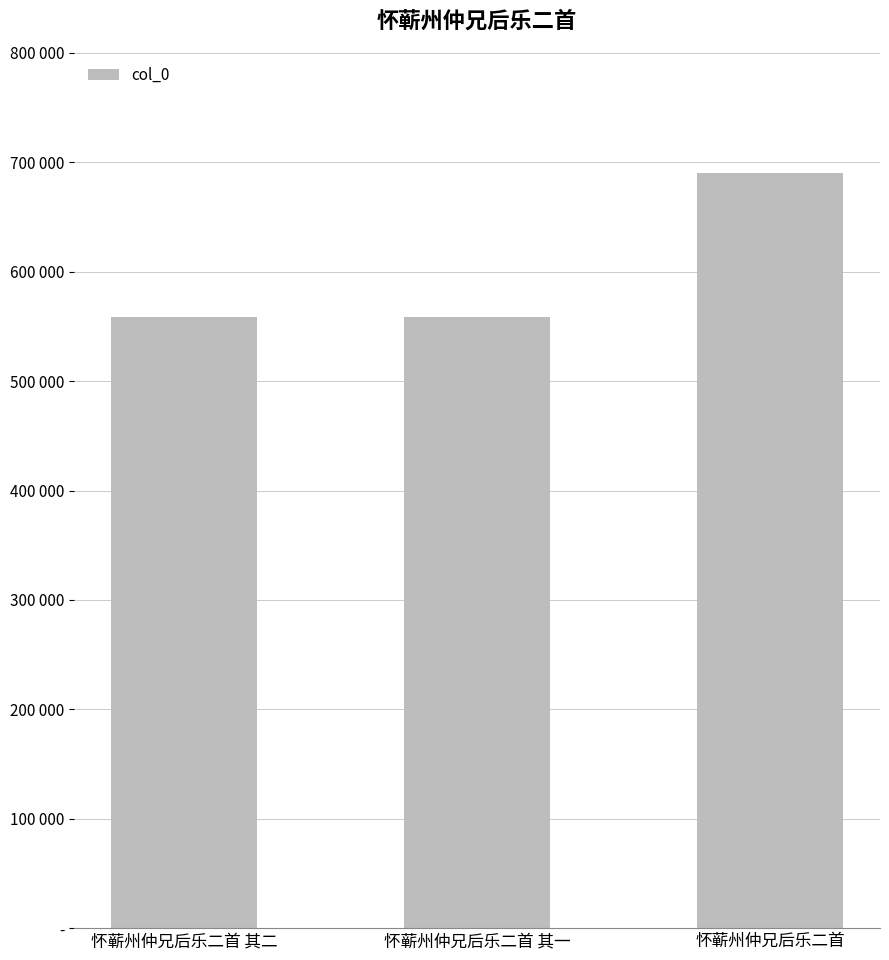

What is the difference between the maximum and minimum values?

131653